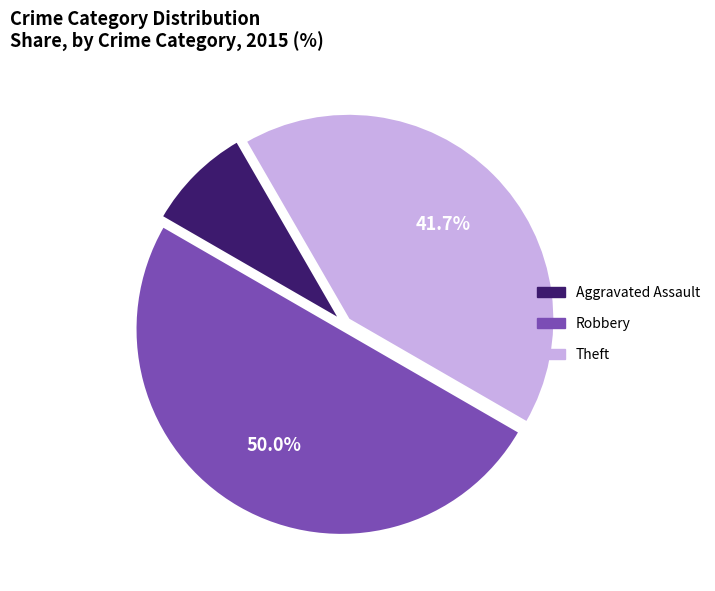

Does Theft represent more than half of the total?

No